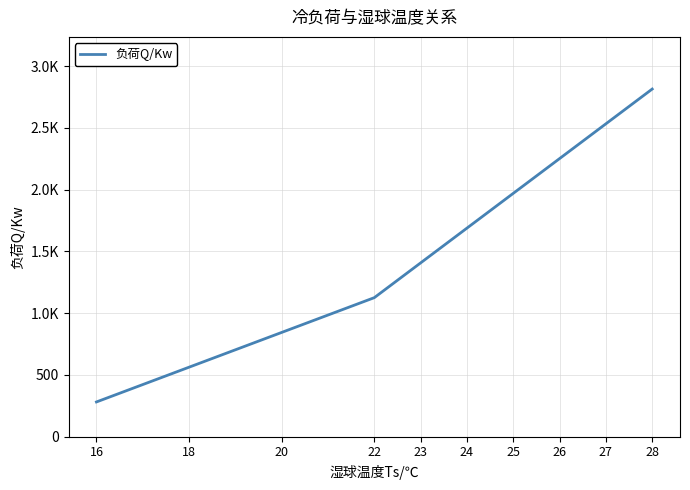

Which label corresponds to the smallest value in the chart?

16